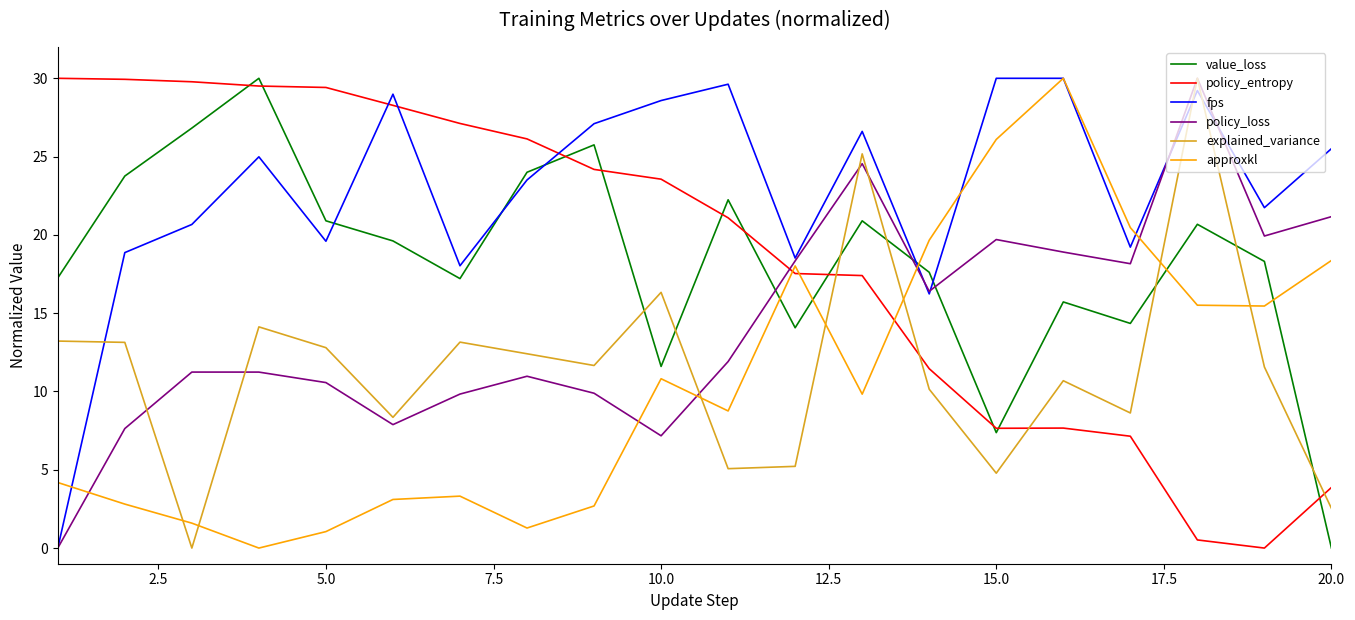

What is the difference between the second highest and minimum values in the policy_entropy series?

29.9